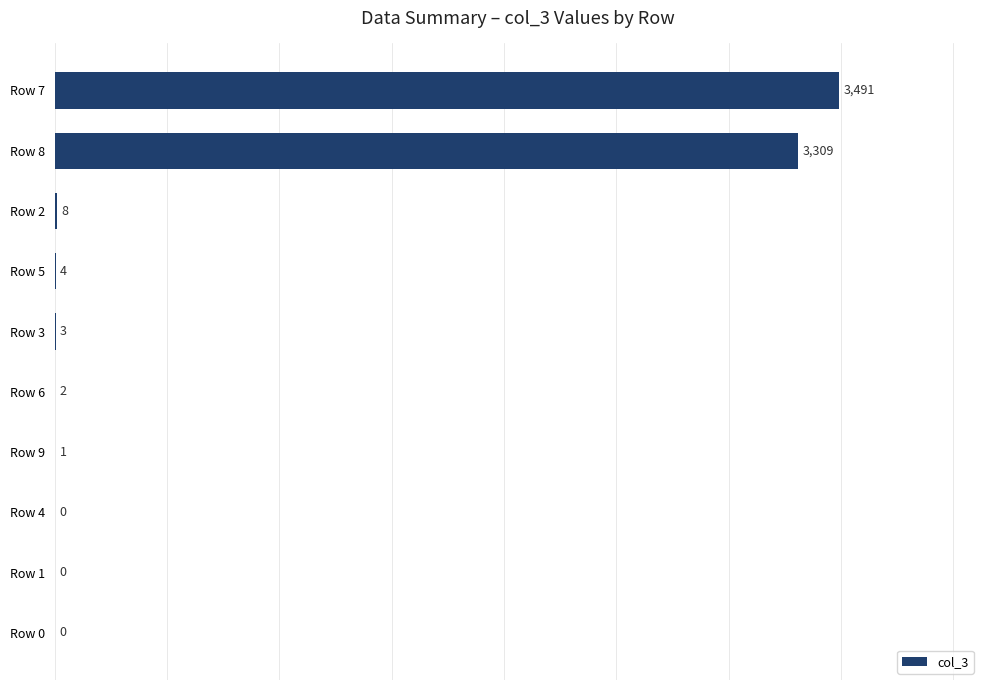

What is the sum of the values at Row 3 and Row 0?

3